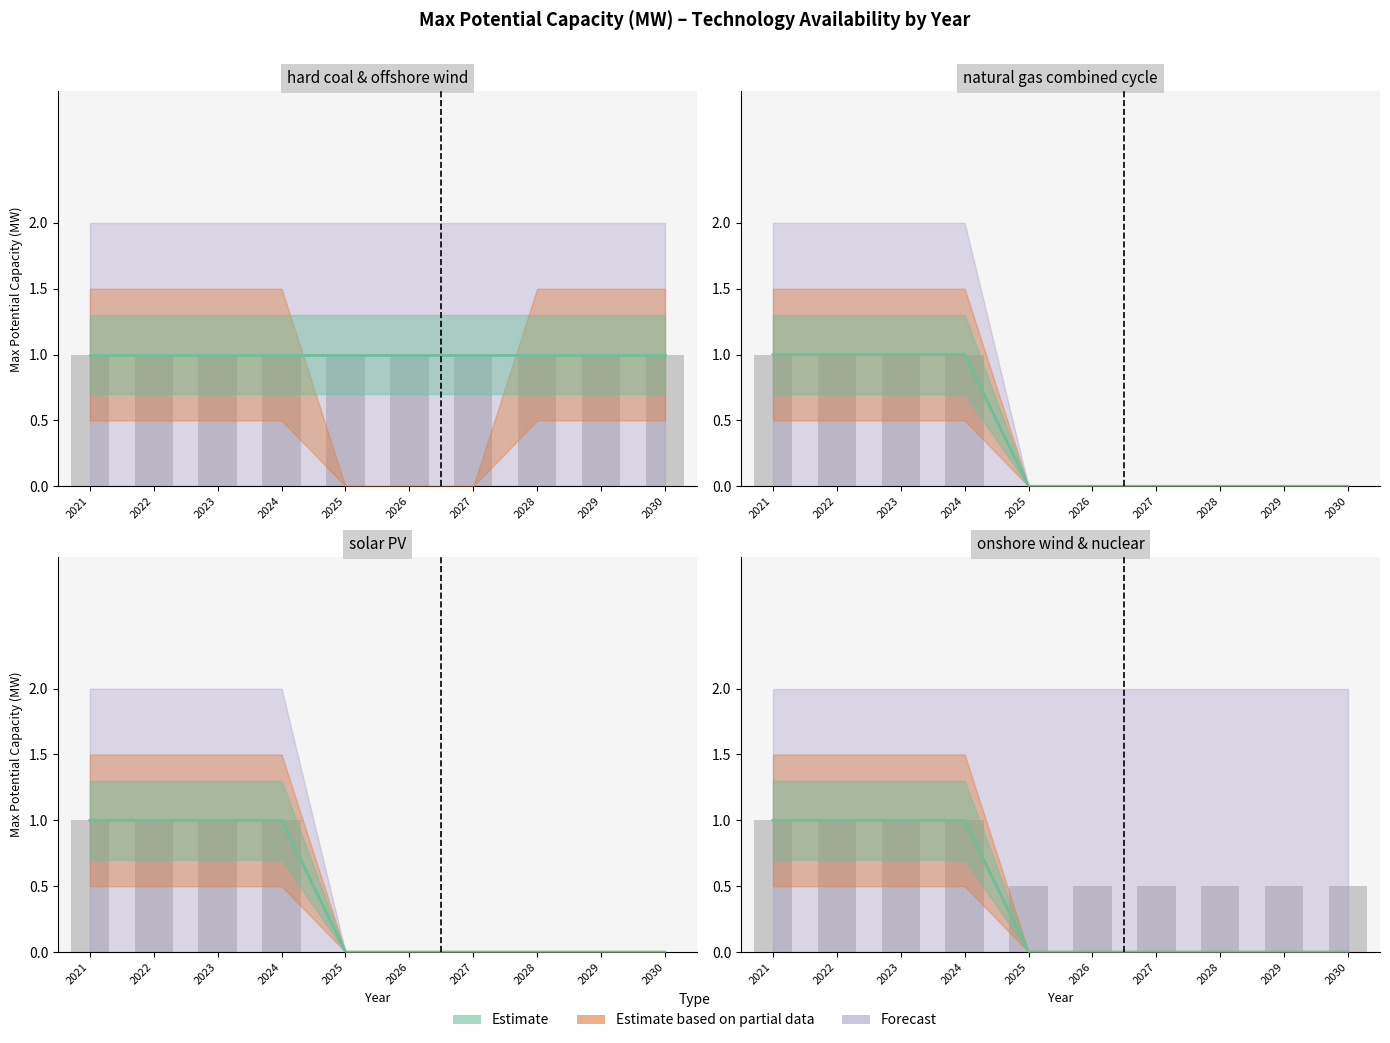

What is the maximum value for nuclear?

1